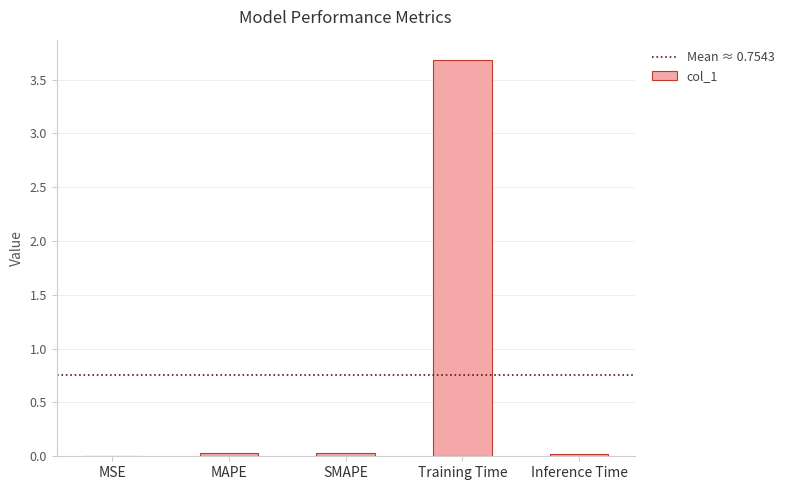

At which category does the chart reach its peak across all series?

Training Time